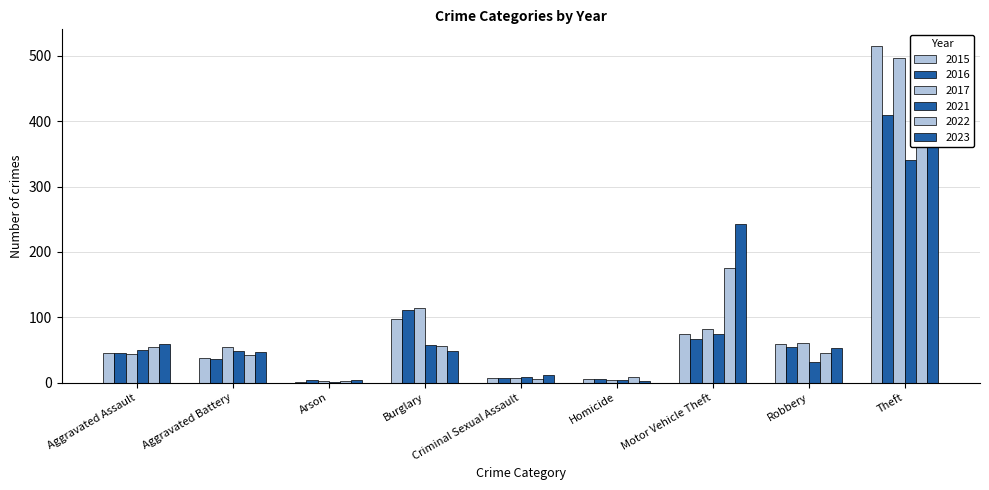

What are all the series names shown in the legend?

2015, 2016, 2017, 2021, 2022, 2023